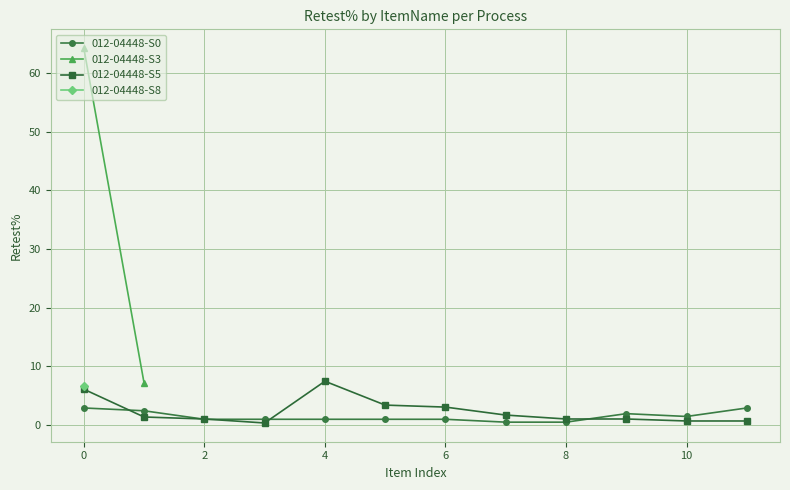

True or false: 012-04448-S5 has more than 0 points higher than both neighbors.

True